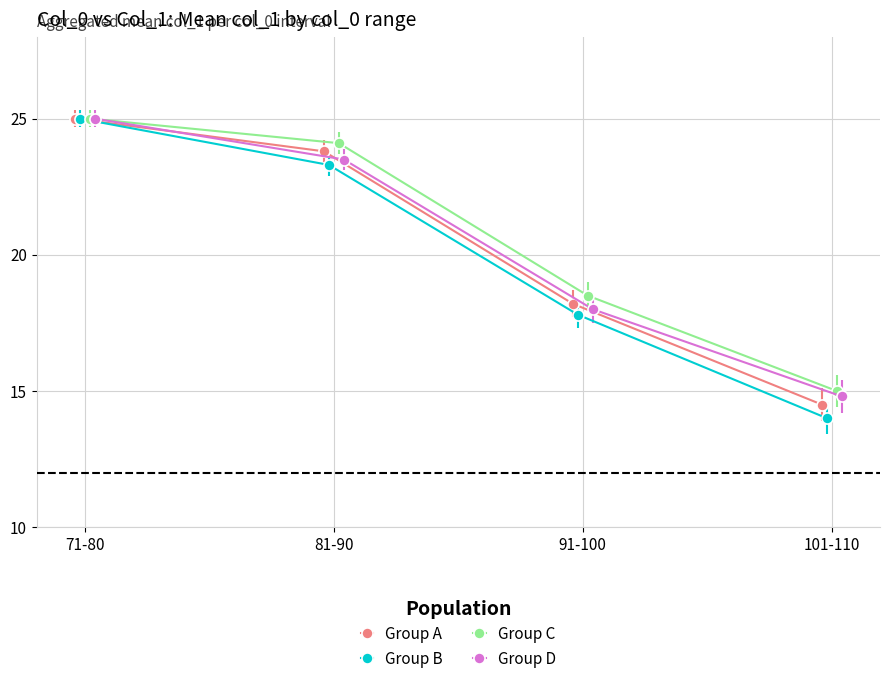

True or false: Group A and Group C intersect in this chart.

False